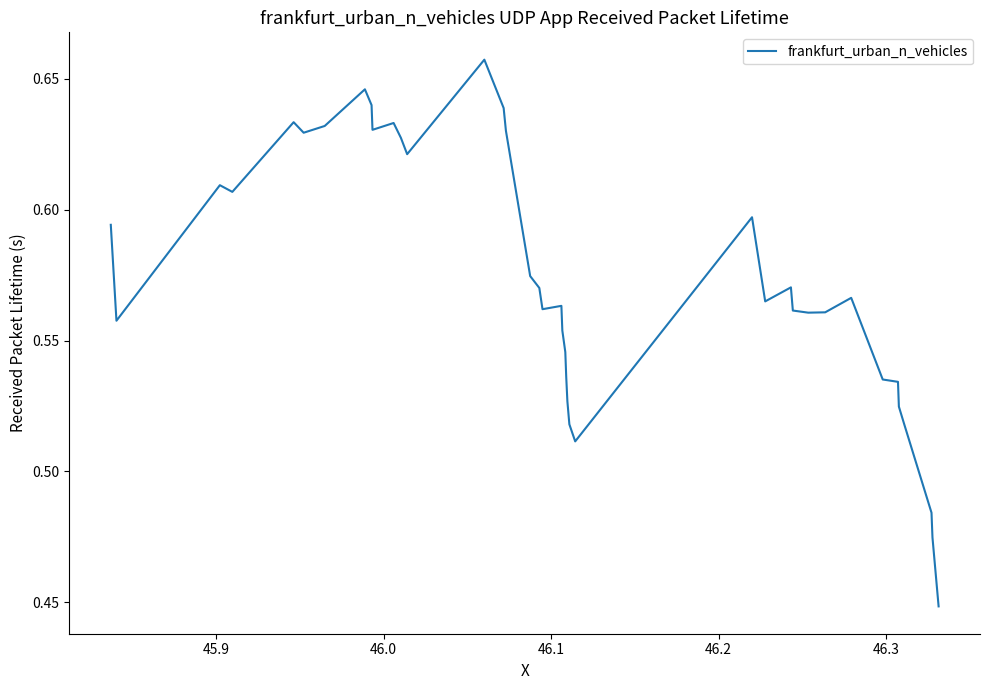

What is the sum of all values?

22.9